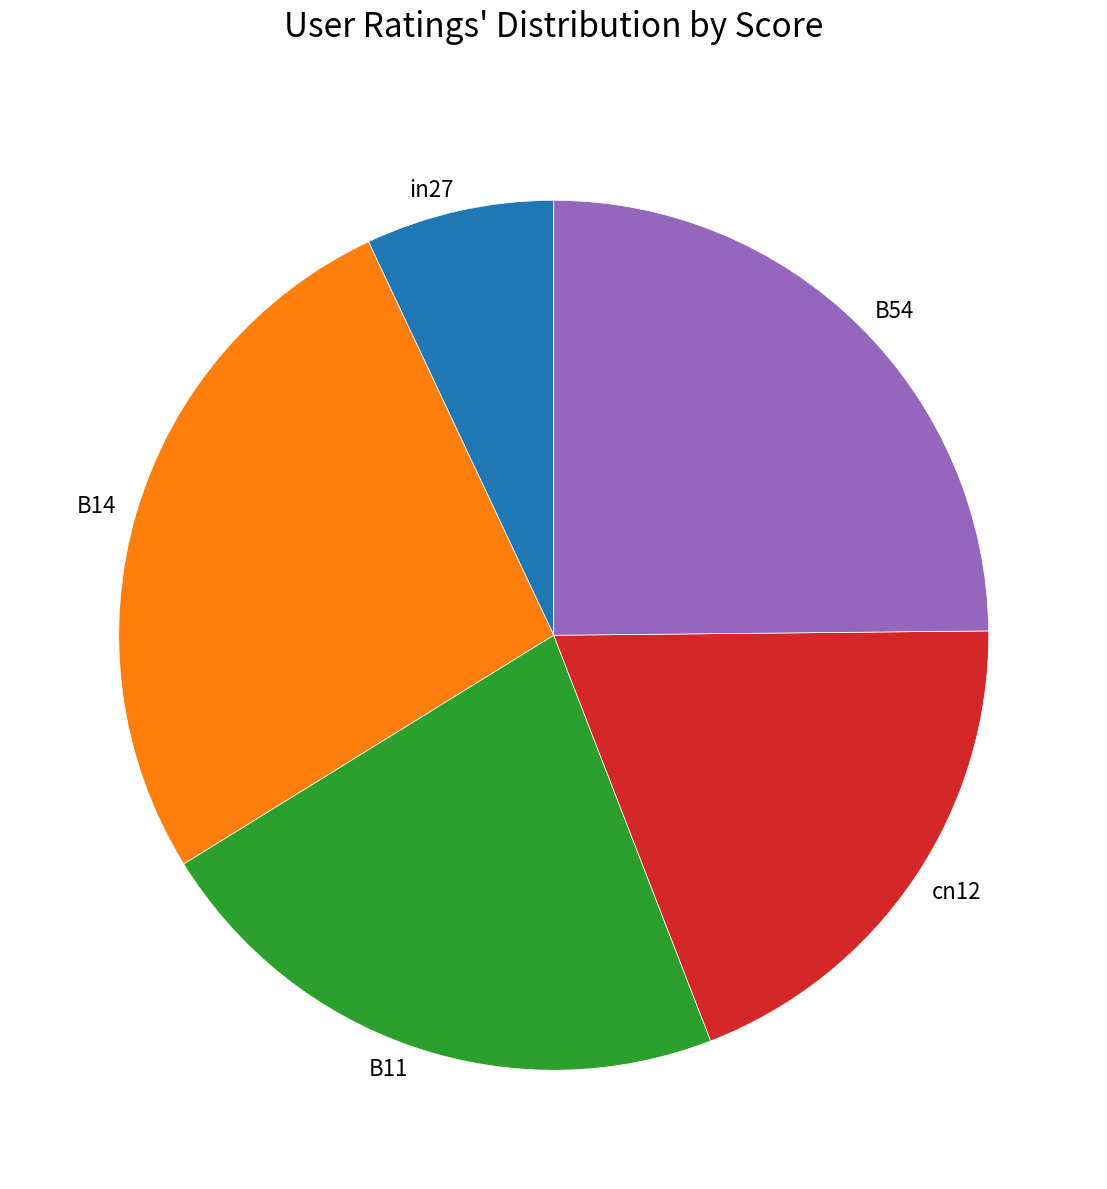

Rank the categories by value from lowest to highest.

in27, cn12, B11, B54, B14